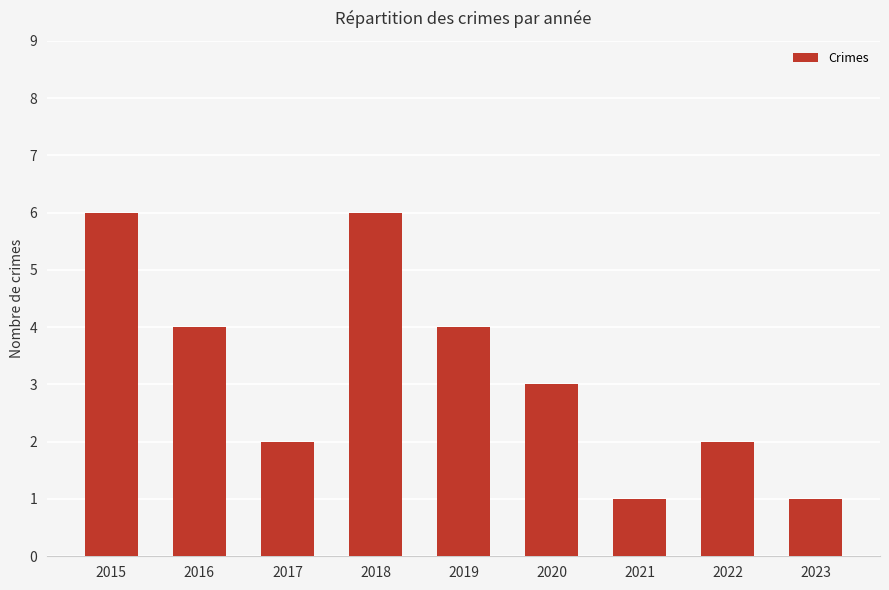

How many categories are shown in the chart?

9